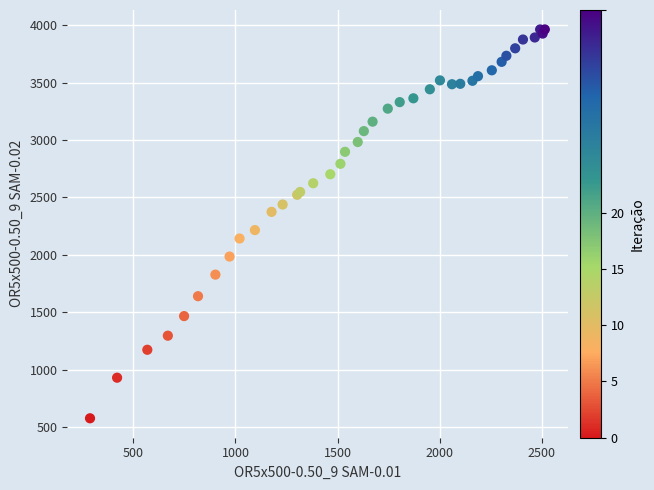

What Y value in the scatter plot is closest to 2270?

2215.9